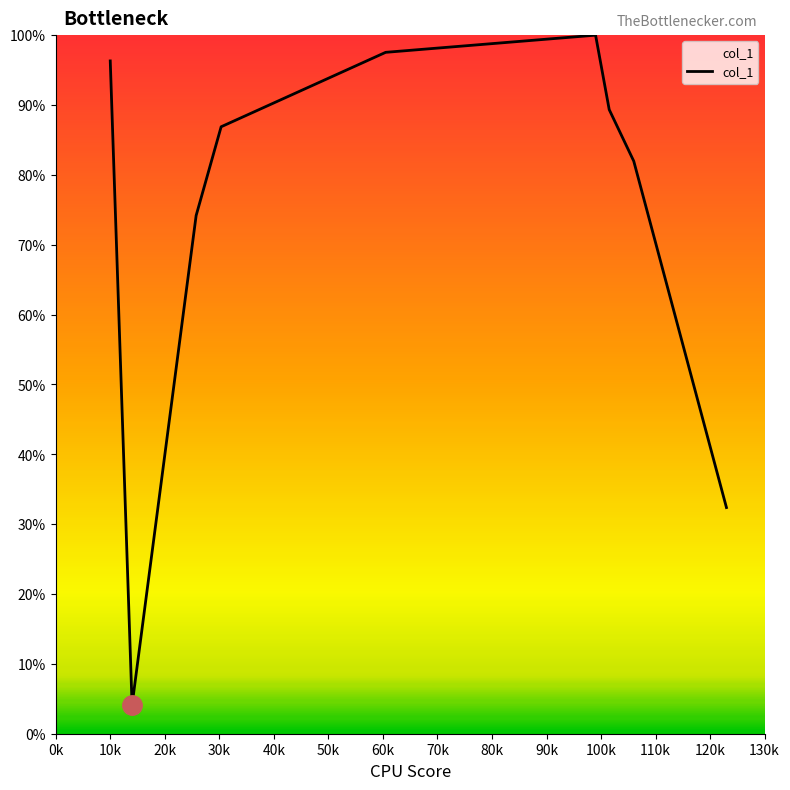

What is the maximum value shown in the chart?

100.0